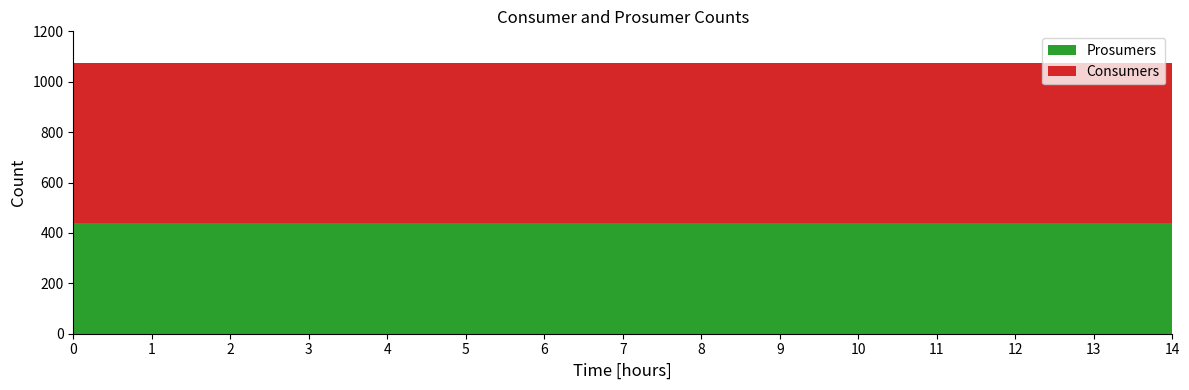

Reading right to left, transcribe all the data shown in this chart.

Consumers: 14=635	13=635	12=635	11=635	10=635	9=635	8=635	7=635	6=635	5=635	4=635	3=635	2=635	1=635	0=635
Prosumers: 14=440	13=440	12=440	11=440	10=440	9=440	8=440	7=440	6=440	5=440	4=440	3=440	2=440	1=440	0=440